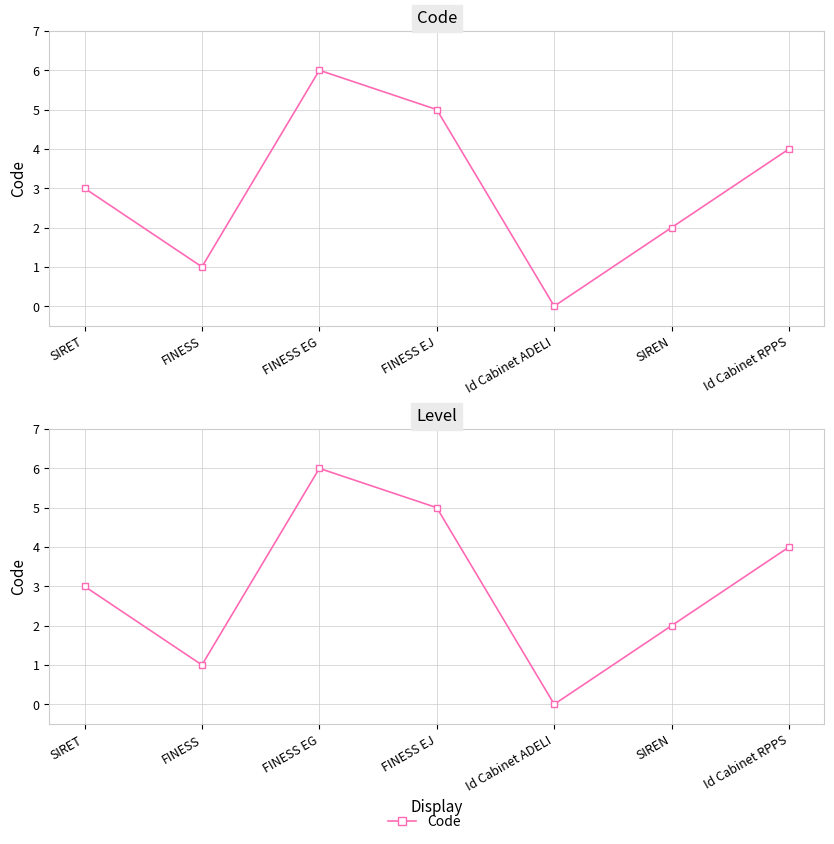

What is the average value?

3